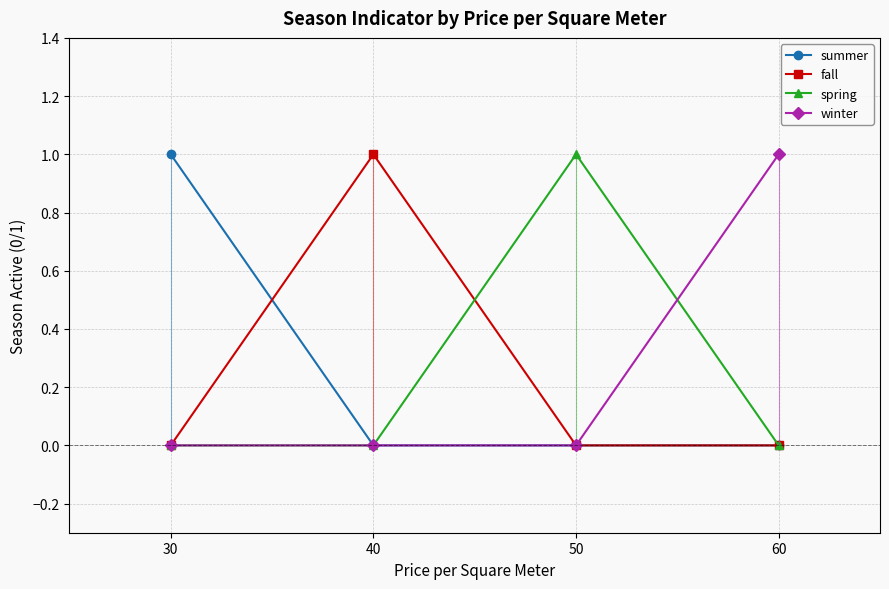

Reading left to right, list all the values displayed in this chart.

summer: 30=1	40=0	50=0	60=0
fall: 30=0	40=1	50=0	60=0
spring: 30=0	40=0	50=1	60=0
winter: 30=0	40=0	50=0	60=1